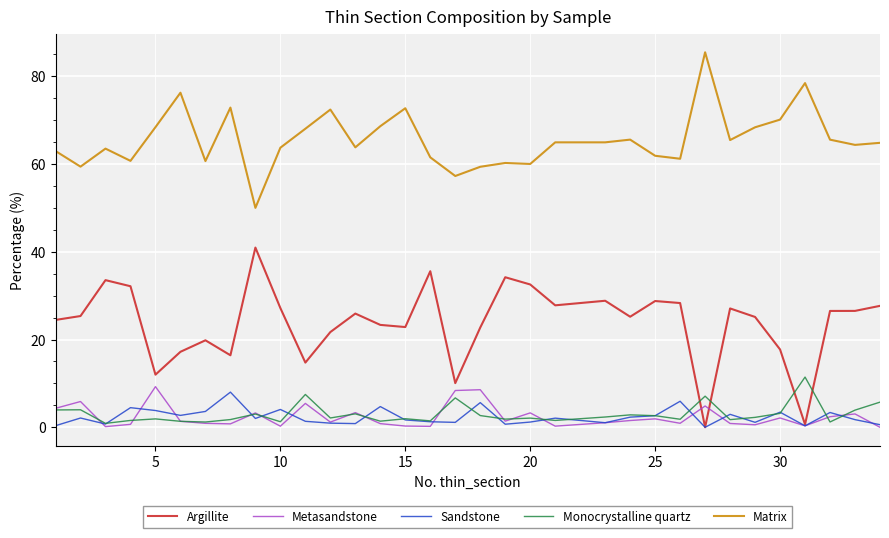

What is the maximum value shown in the chart?

85.5